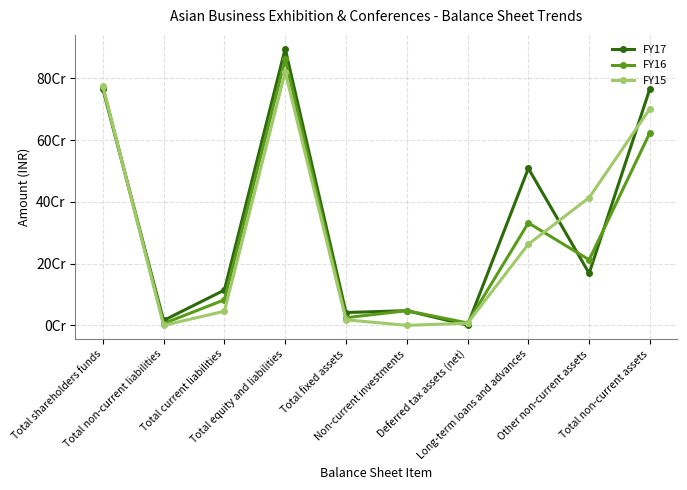

At which label is FY16 closest to 434079088?

Long-term loans and advances